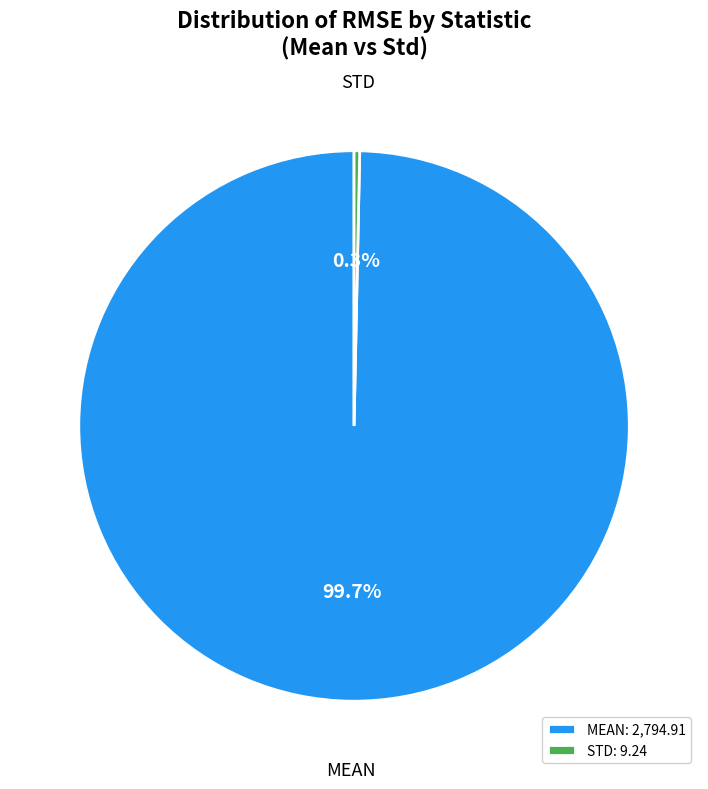

What is the smallest slice in the pie chart?

STD: 9.24